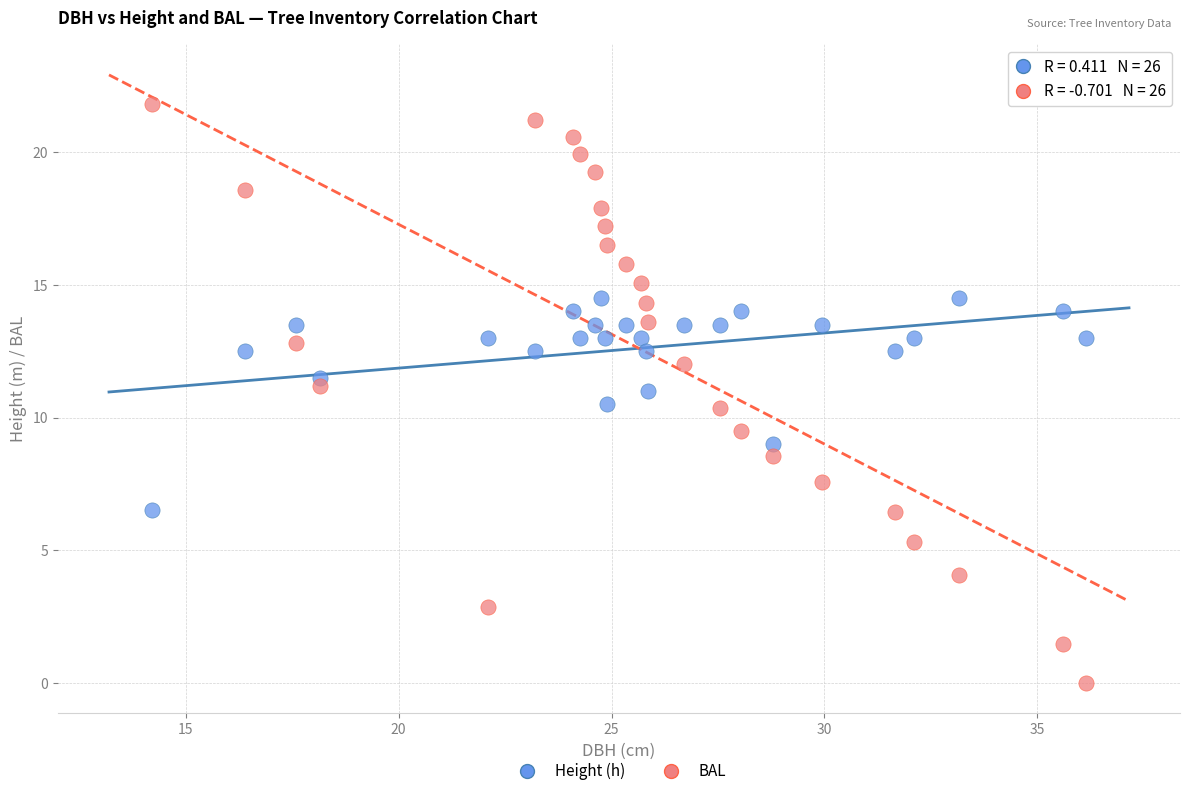

What is the X range (max minus min) for the scatter plot?

21.9